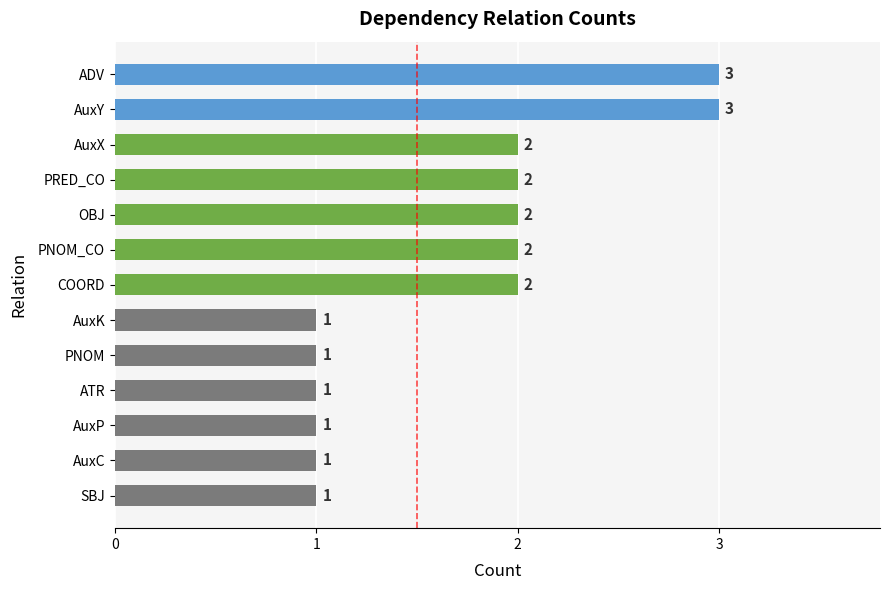

Reading bottom to top, list all the values displayed in this chart.

1	1	1	1	1	1	2	2	2	2	2	3	3